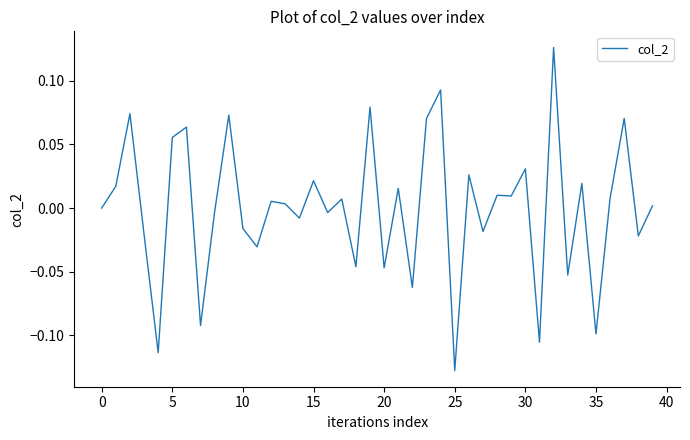

What is the difference between the maximum and minimum values?

0.3